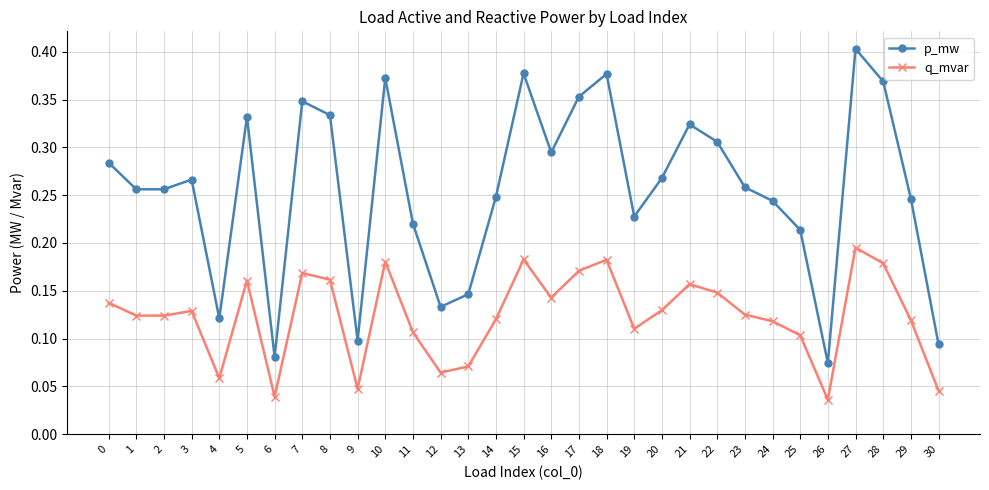

At which category is the sum across all series the highest?

27